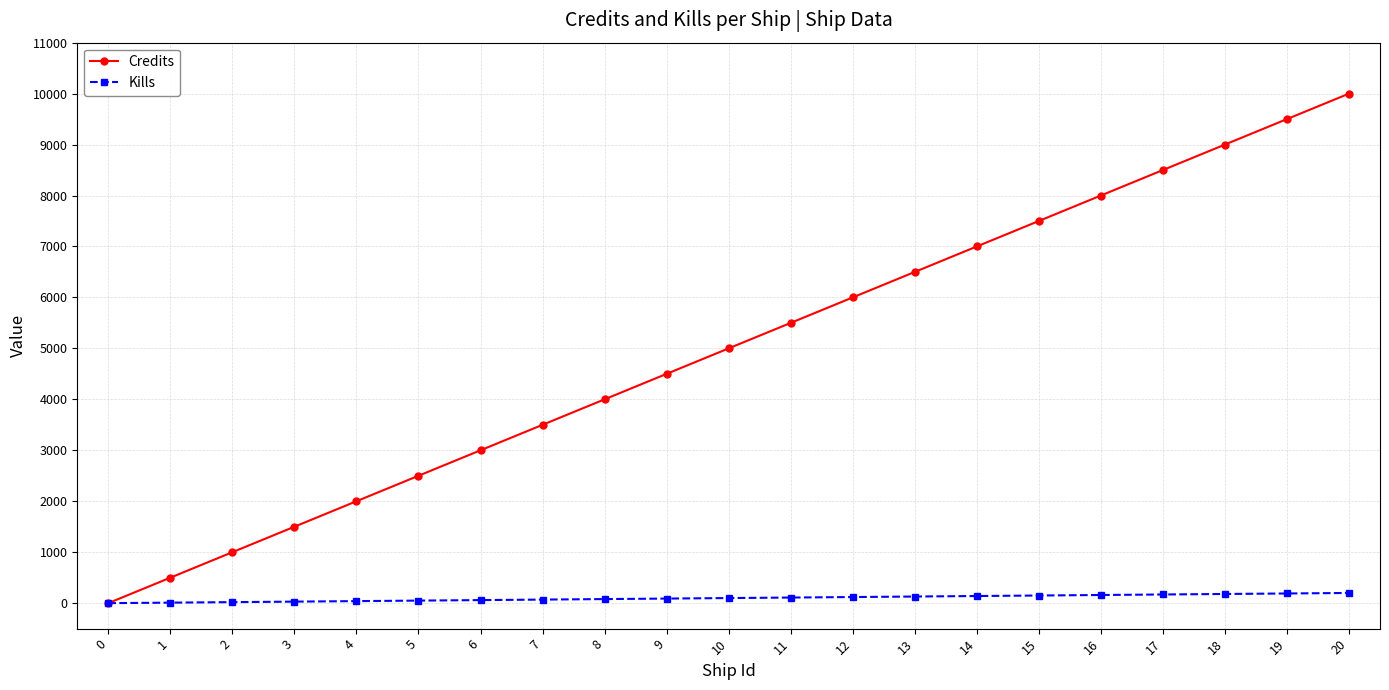

What are all the series names shown in the legend?

Credits, Kills